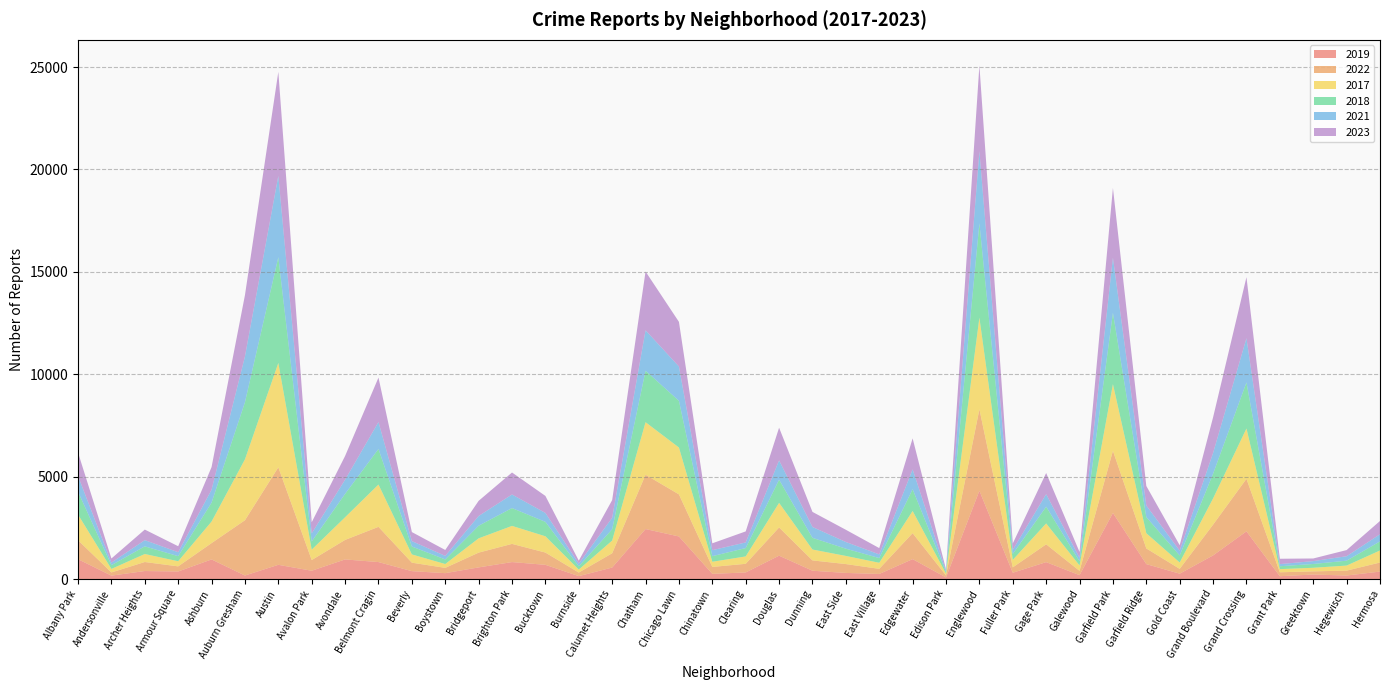

Reading left to right, extract all data points from this chart.

2019: 968	166	391	368	957	172	694	405	957	828	385	287	568	828	694	142	561	2441	2079	253	322	1140	406	298	248	972	77	4310	308	825	189	3226	728	261	1153	2328	138	220	171	365
2022: 926	157	440	251	797	2699	4761	522	953	1720	414	258	722	888	599	175	698	2651	2055	338	422	1379	504	433	250	1269	99	3981	263	871	210	3034	766	236	1503	2566	192	154	240	441
2017: 1252	171	391	250	1053	2974	5096	508	1107	2066	403	188	697	879	795	145	620	2566	2288	253	360	1201	531	397	296	1082	87	4471	365	1019	265	3257	743	311	1281	2456	154	176	246	589
2018: 1117	184	374	248	924	2787	5163	401	1142	1737	386	224	616	870	704	160	554	2513	2280	273	409	1131	571	354	230	1063	75	4608	289	817	202	3486	789	342	1205	2249	141	185	240	443
2021: 767	123	303	193	630	2237	3970	395	692	1313	264	173	474	664	435	130	559	1974	1675	293	274	943	530	326	180	969	62	3518	200	613	170	2687	565	233	1015	2160	104	140	217	350
2023: 1145	202	516	292	1105	2992	5080	542	1158	2172	441	289	741	1073	831	146	863	2870	2180	335	539	1595	736	597	307	1513	72	4185	314	1032	286	3407	953	268	1738	2980	261	129	300	647